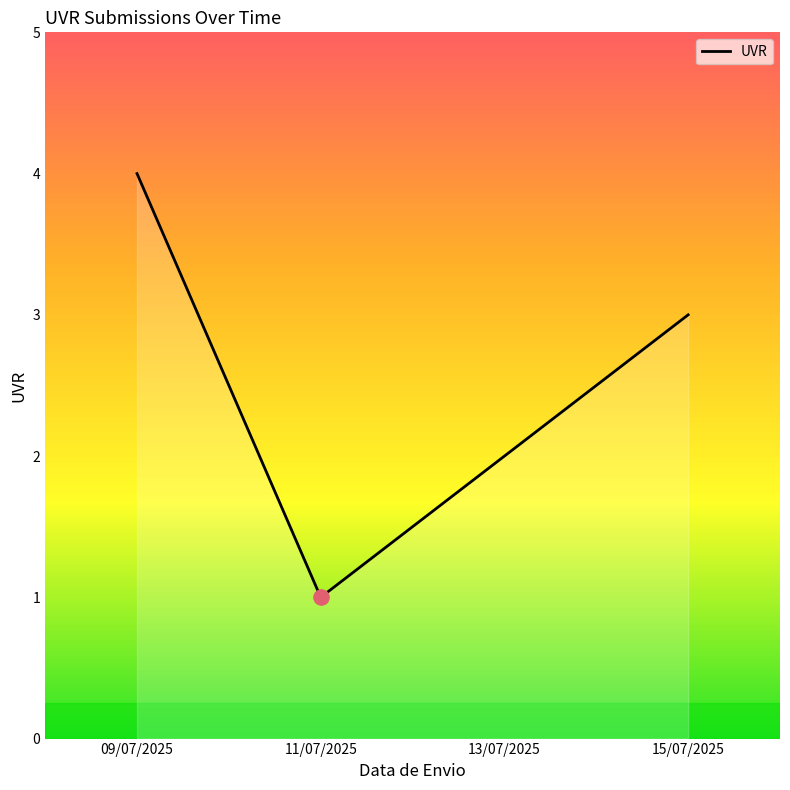

What is the change in value from 09/07/2025 to 15/07/2025?

-1